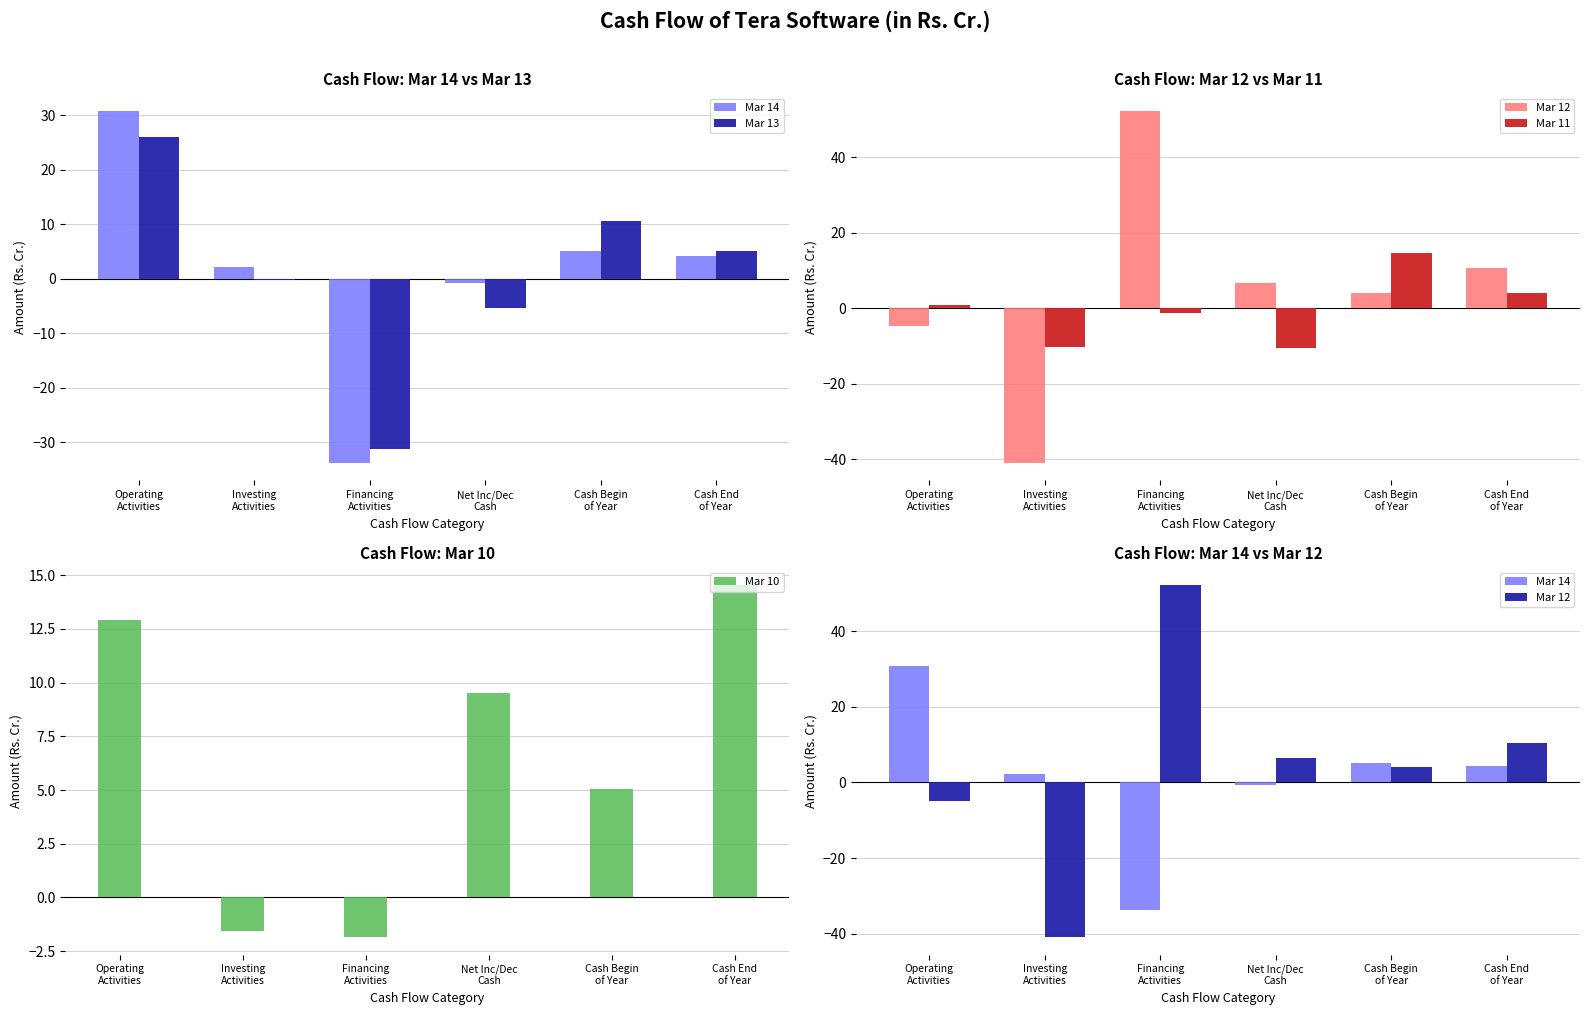

Reading right to left, transcribe all the data shown in this chart.

Mar 14: Cash End
of Year=4.2	Cash Begin
of Year=5.0	Net Inc/Dec
Cash=-0.8	Financing
Activities=-33.8	Investing
Activities=2.2	Operating
Activities=30.8
Mar 13: Cash End
of Year=5.0	Cash Begin
of Year=10.5	Net Inc/Dec
Cash=-5.5	Financing
Activities=-31.3	Investing
Activities=-0.2	Operating
Activities=26.0
Mar 12: Cash End
of Year=10.5	Cash Begin
of Year=4.0	Net Inc/Dec
Cash=6.6	Financing
Activities=52.3	Investing
Activities=-40.9	Operating
Activities=-4.8
Mar 11: Cash End
of Year=4.0	Cash Begin
of Year=14.6	Net Inc/Dec
Cash=-10.6	Financing
Activities=-1.2	Investing
Activities=-10.4	Operating
Activities=1.0
Mar 10: Cash End
of Year=14.6	Cash Begin
of Year=5.0	Net Inc/Dec
Cash=9.5	Financing
Activities=-1.8	Investing
Activities=-1.6	Operating
Activities=12.9